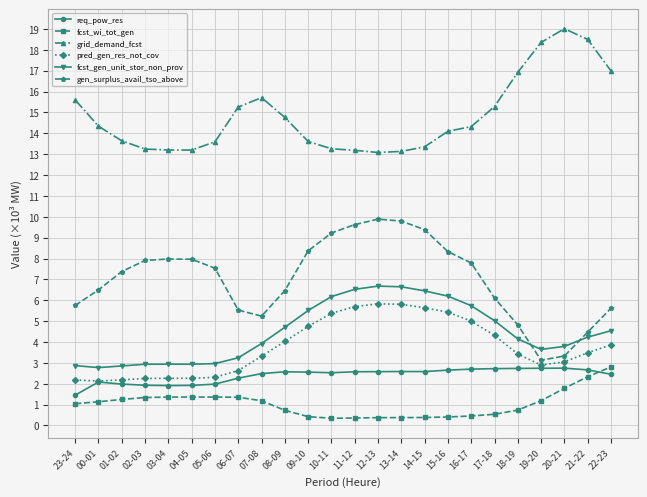

In fcst_wi_tot_gen, how many points are higher than both neighbors (excluding endpoints)?

2